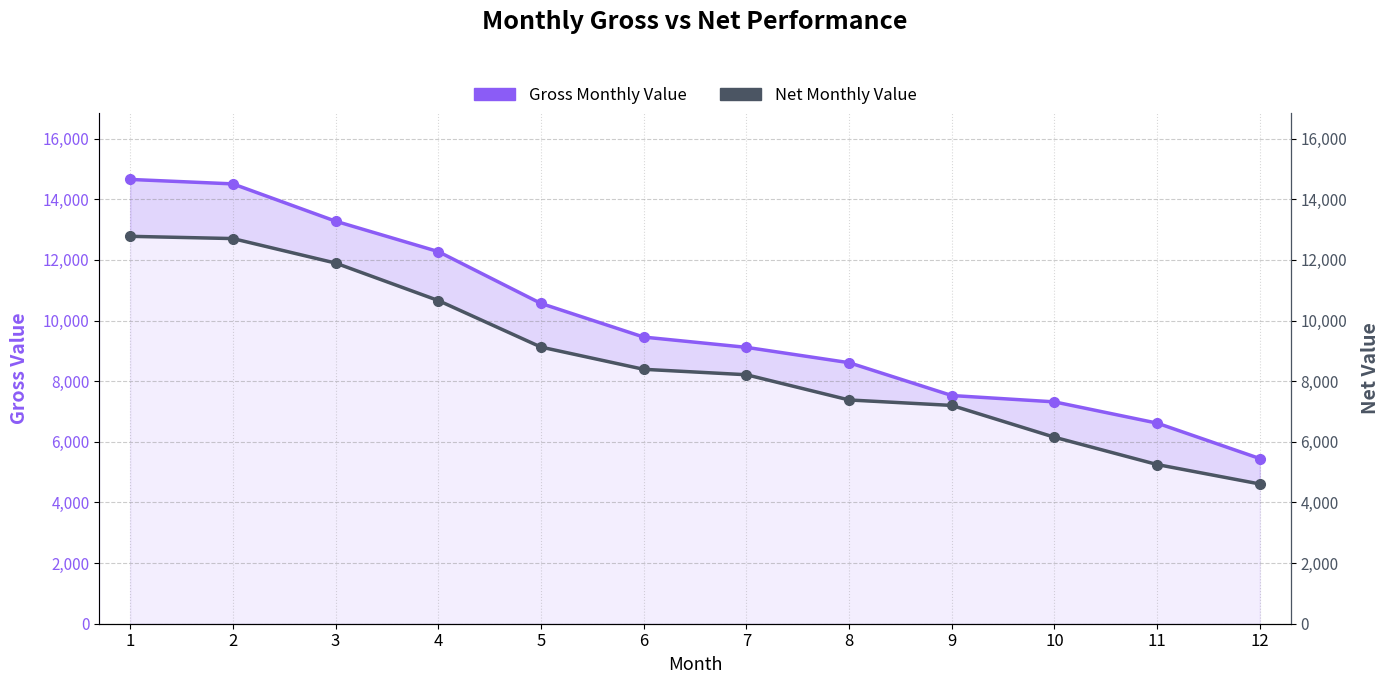

What is the value of the Gross Monthly Value point at the 10th from the left?

7317.2